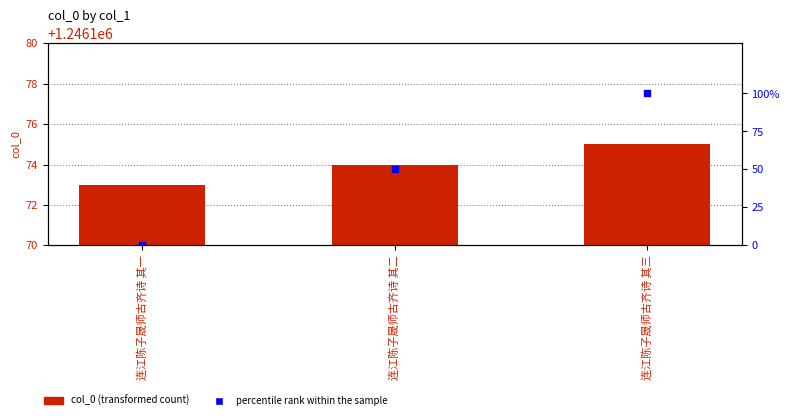

Which series has the largest total across all categories?

col_0